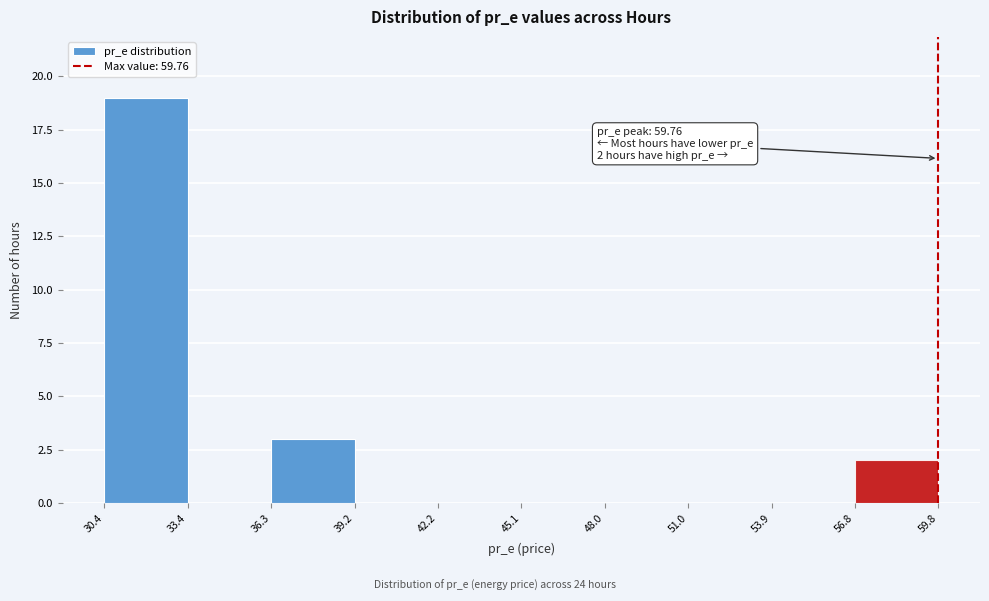

Over which range of the x-axis is the bar tallest?

30.4 to 33.4